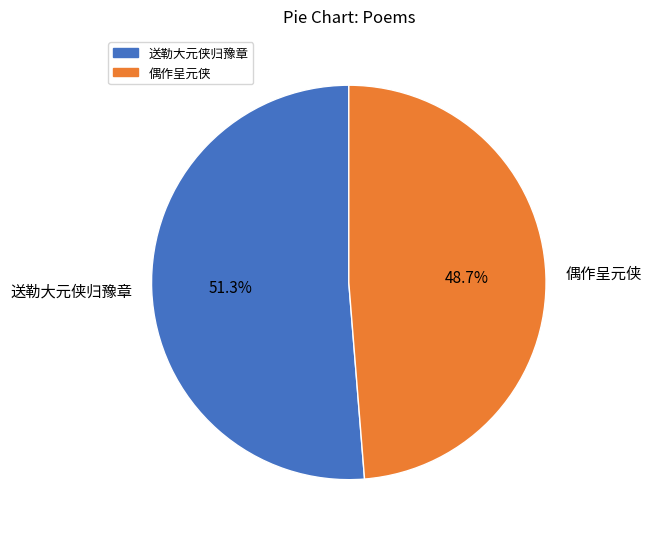

True or false: 送勒大元侠归豫章 accounts for 46% of the total.

False